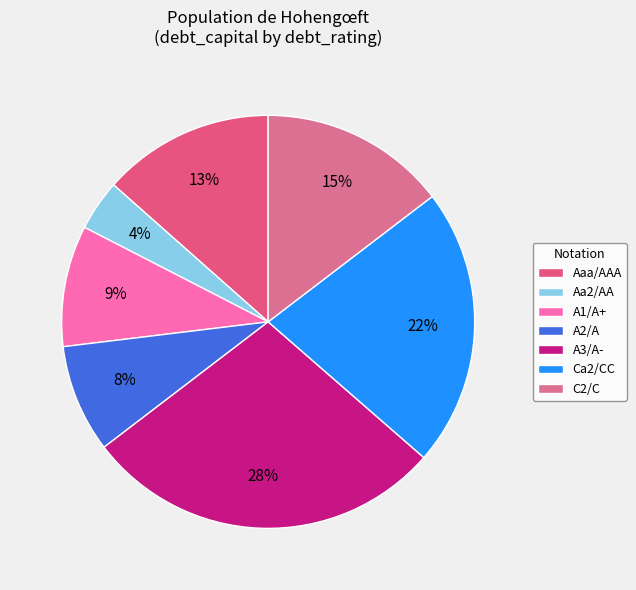

Is there a majority slice in this chart?

No